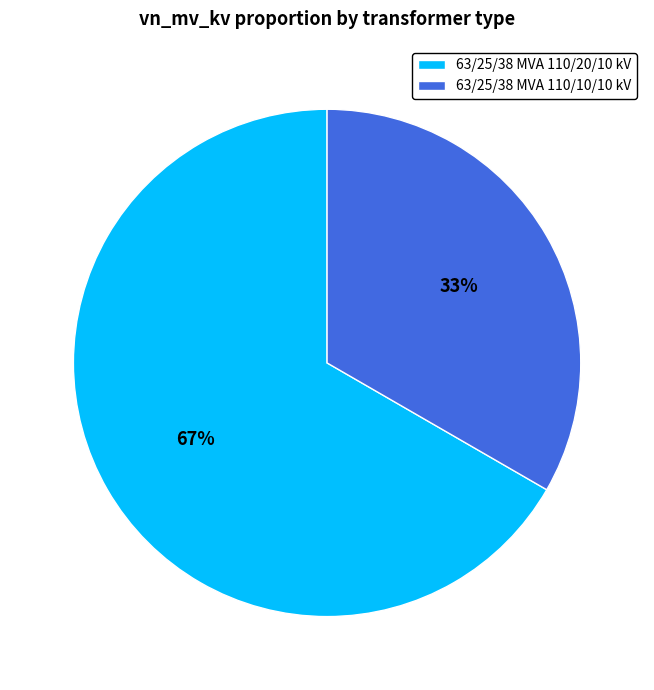

Is the sum of 63/25/38 MVA 110/20/10 kV and 63/25/38 MVA 110/10/10 kV greater than half?

Yes